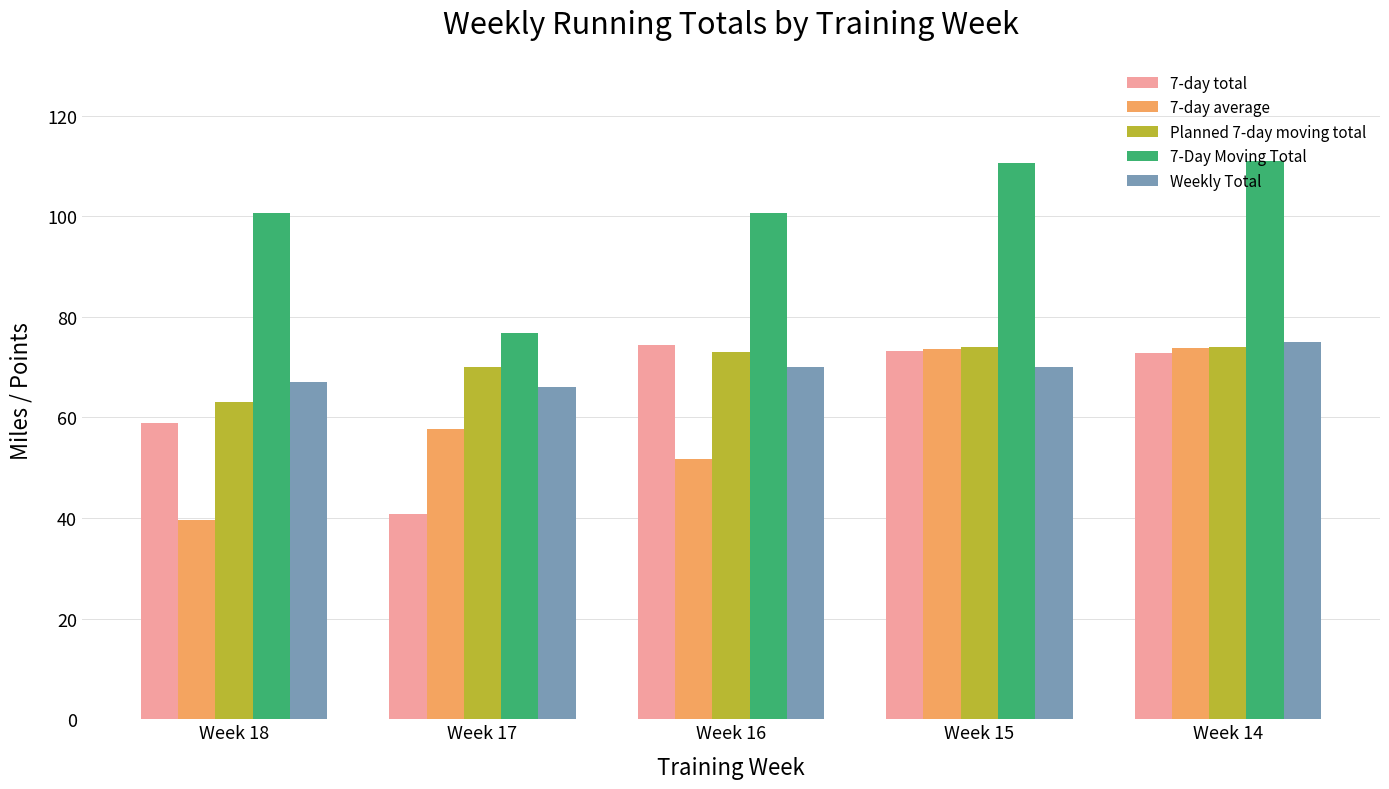

How many values in the Planned 7-day moving total series are below 73?

2